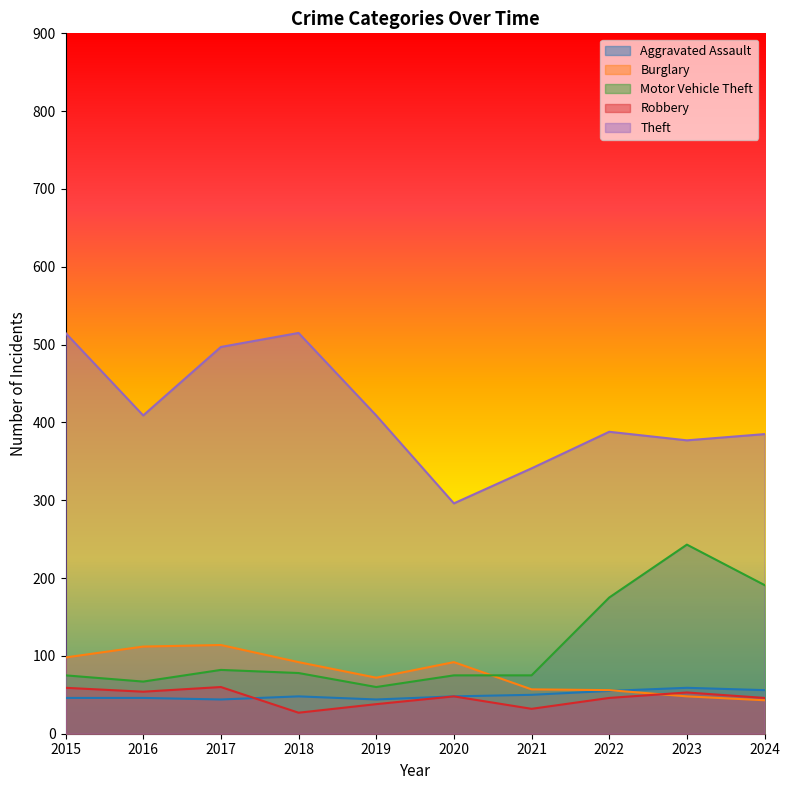

What is the greatest value displayed?

515